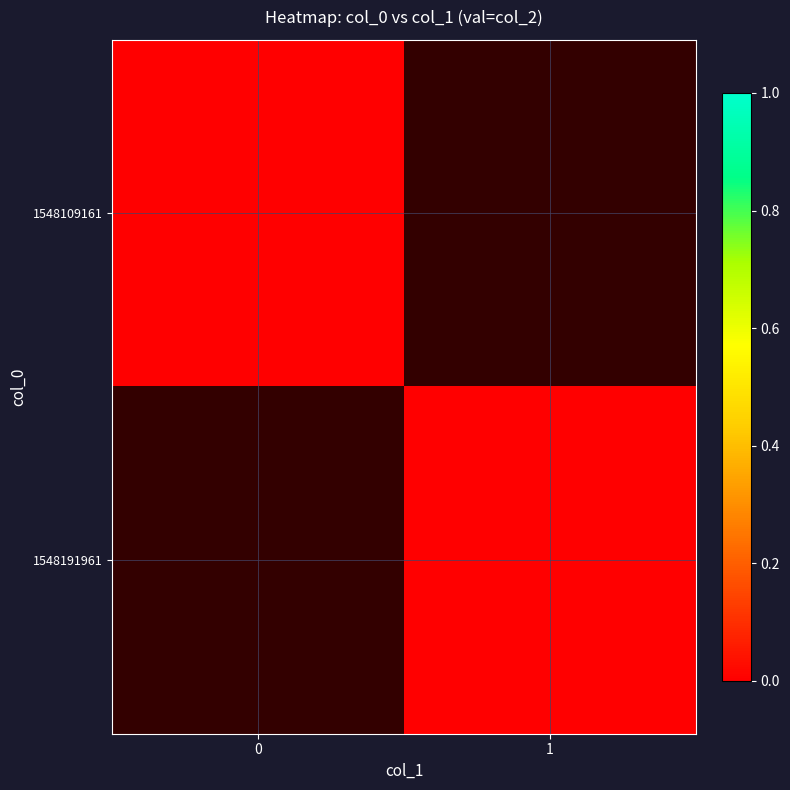

List the series in order of their overall mean, highest first.

1548191961, 1548109161